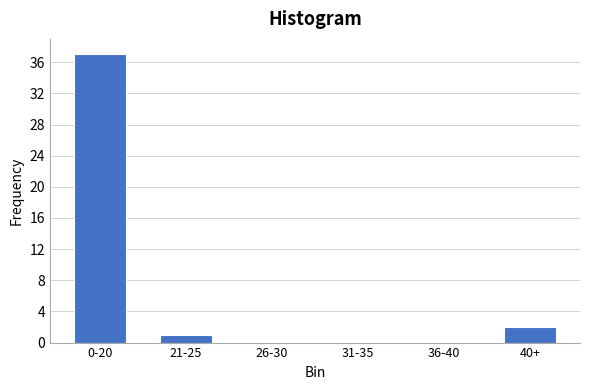

Reading left to right, what are all the values shown in this chart?

0-20=37	21-25=1	26-30=0	31-35=0	36-40=0	40+=2